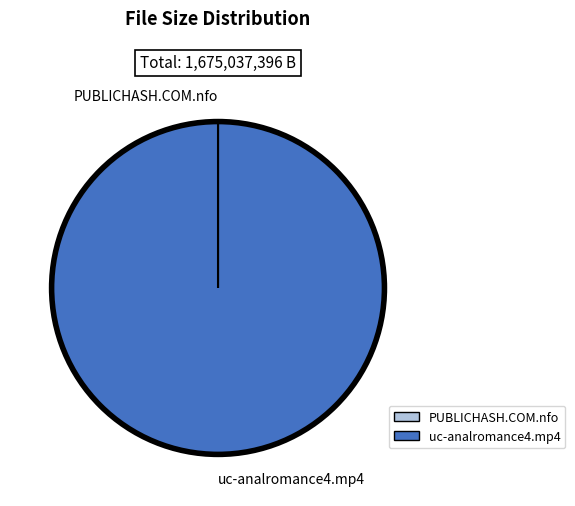

Which slice is the largest?

uc-analromance4.mp4